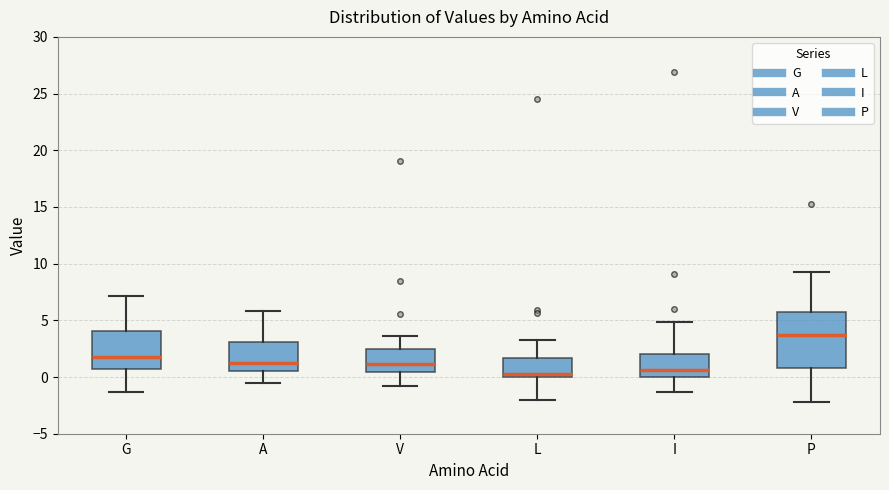

Which box is the tallest, from its lower edge to its upper edge?

P